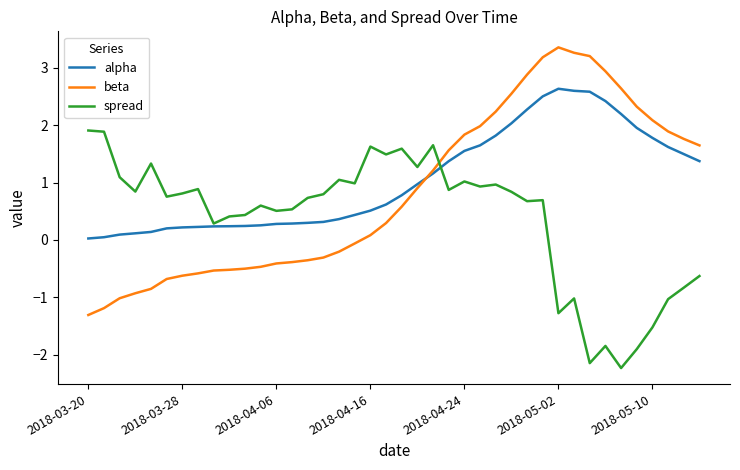

How many times do spread and beta cross each other?

1